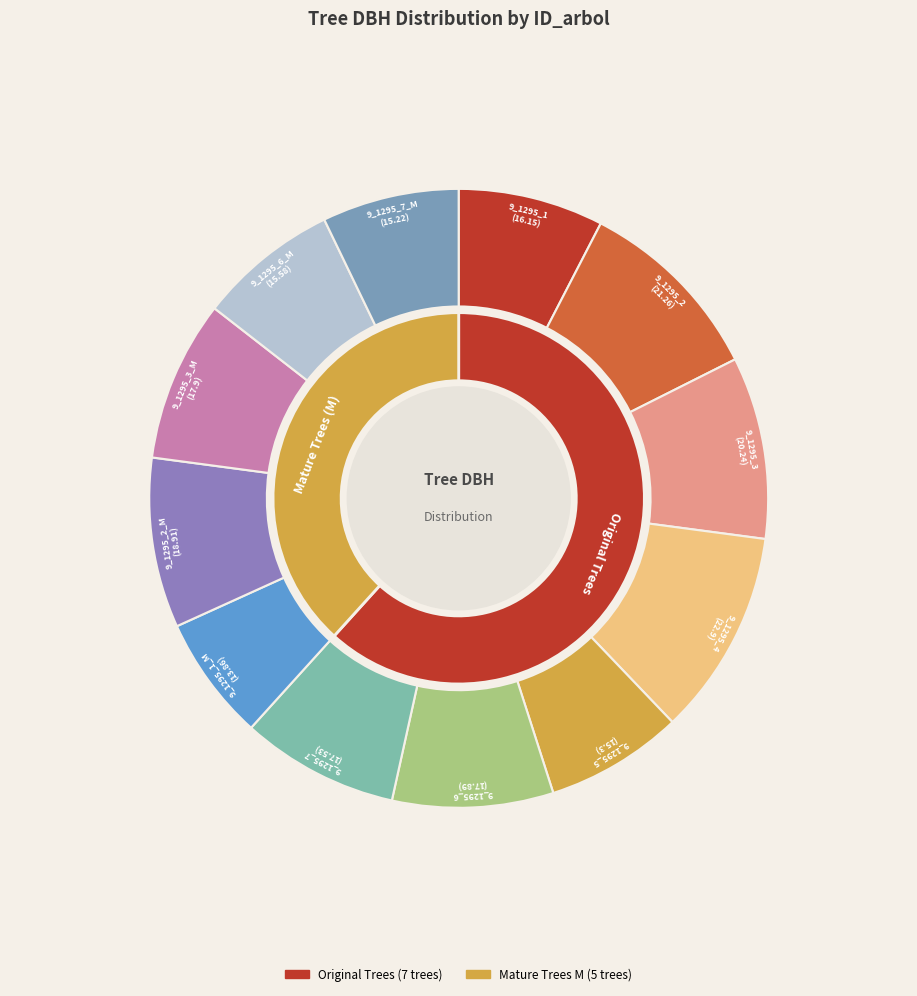

What is the ratio of the value at 9_1295_2 to the value at 9_1295_1_M?

1.5